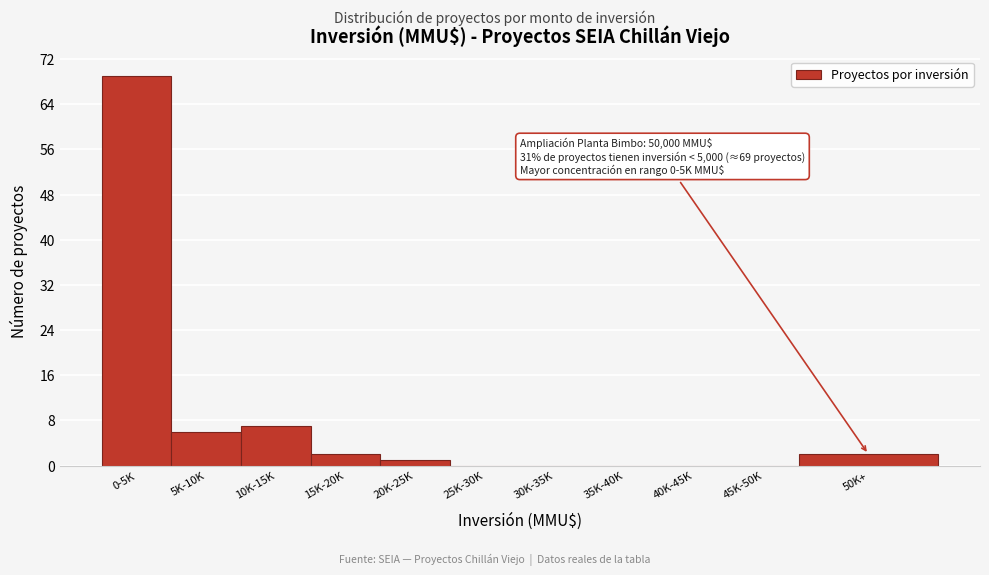

Reading left to right, extract all data points from this chart.

0-5K=69	5K-10K=6	10K-15K=7	15K-20K=2	20K-25K=1	25K-30K=0	30K-35K=0	35K-40K=0	40K-45K=0	45K-50K=0	50K+=2